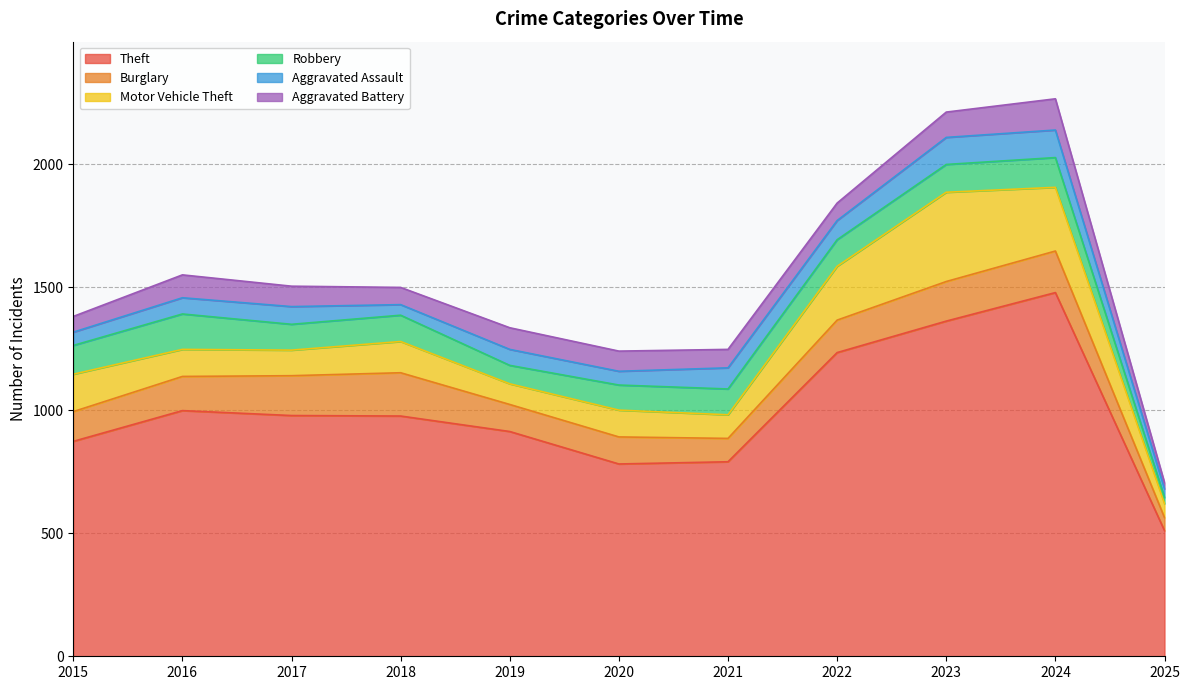

How many lines are shown in the chart?

6